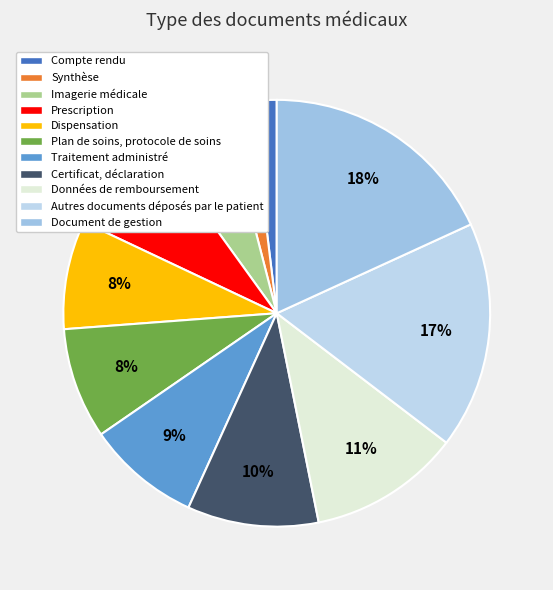

Does Plan de soins, protocole de soins account for over 50% of the chart?

No